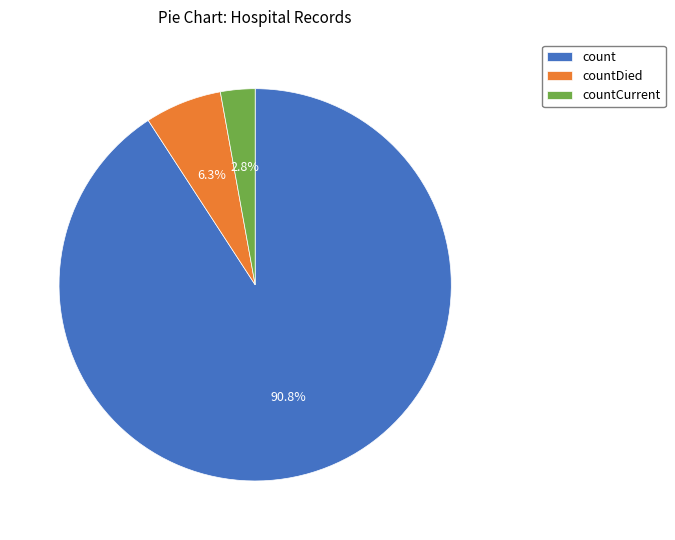

True or false: count accounts for 91% of the total.

True